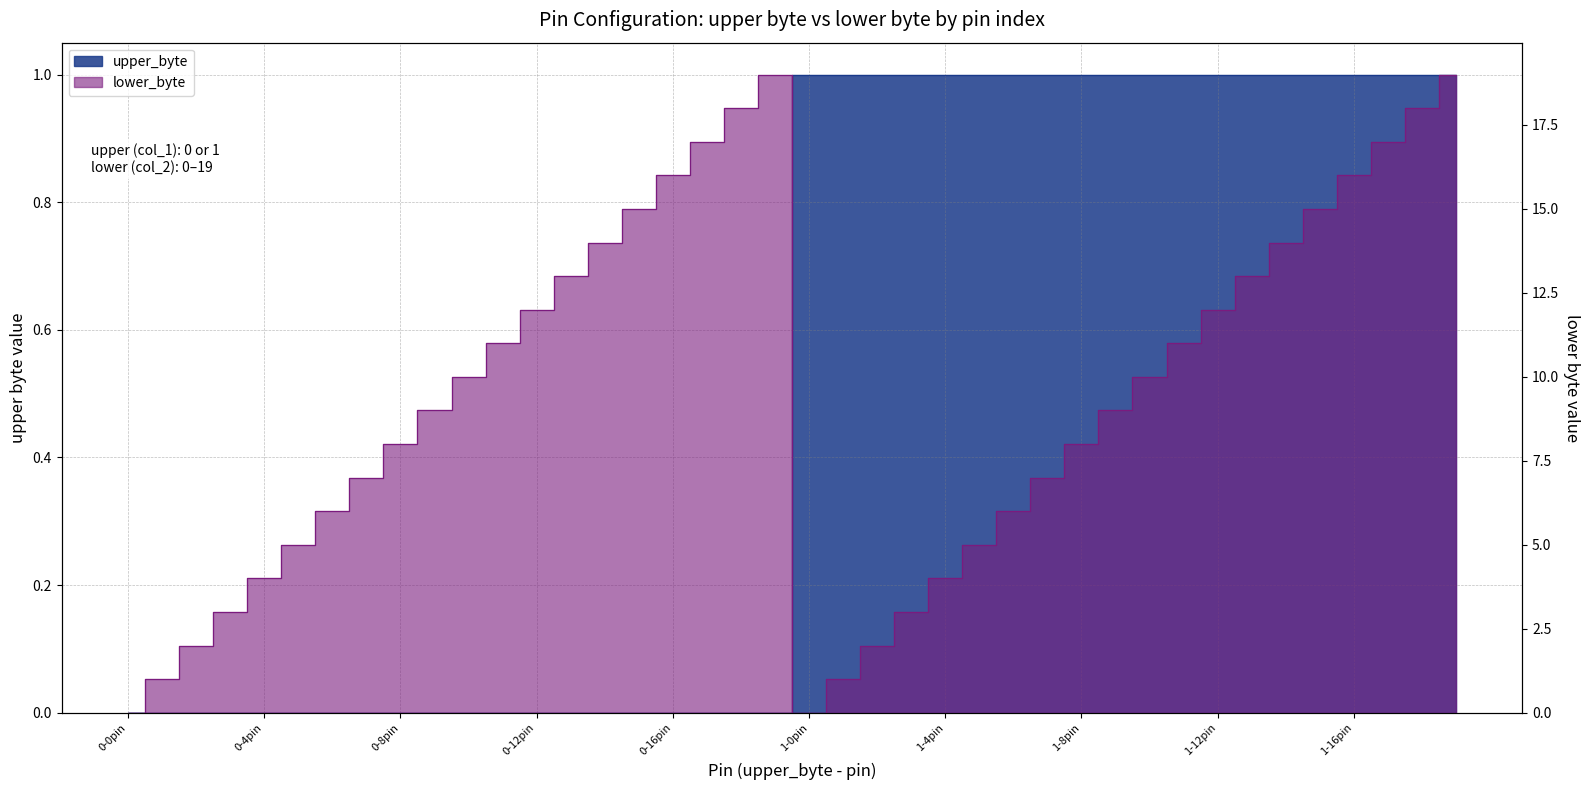

How many times do lower_byte and upper_byte cross each other?

1